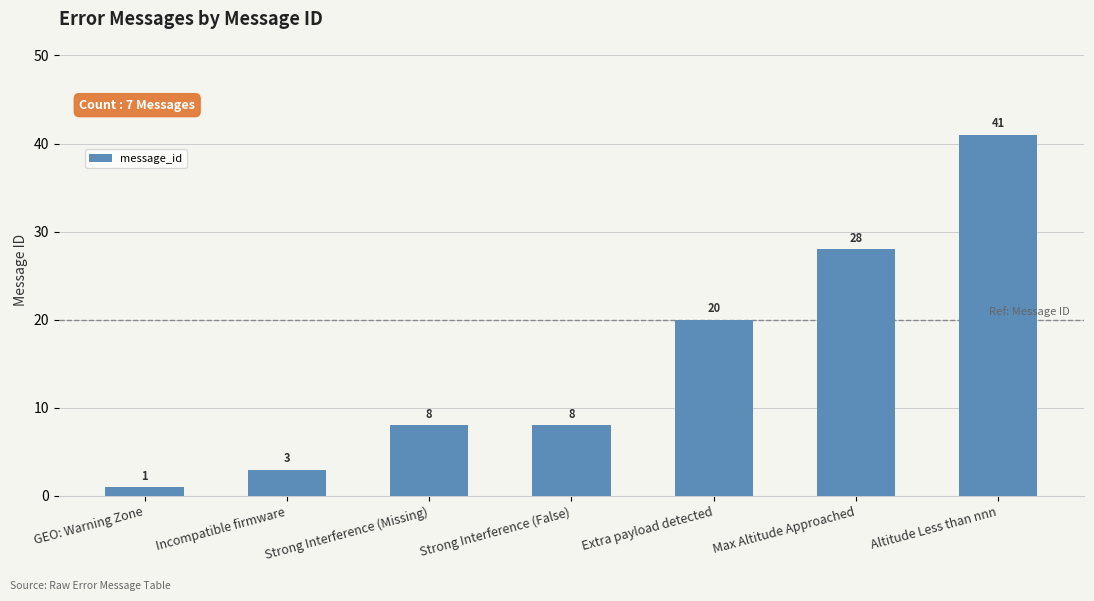

True or false: the data shows 1 at Incompatible firmware.

False